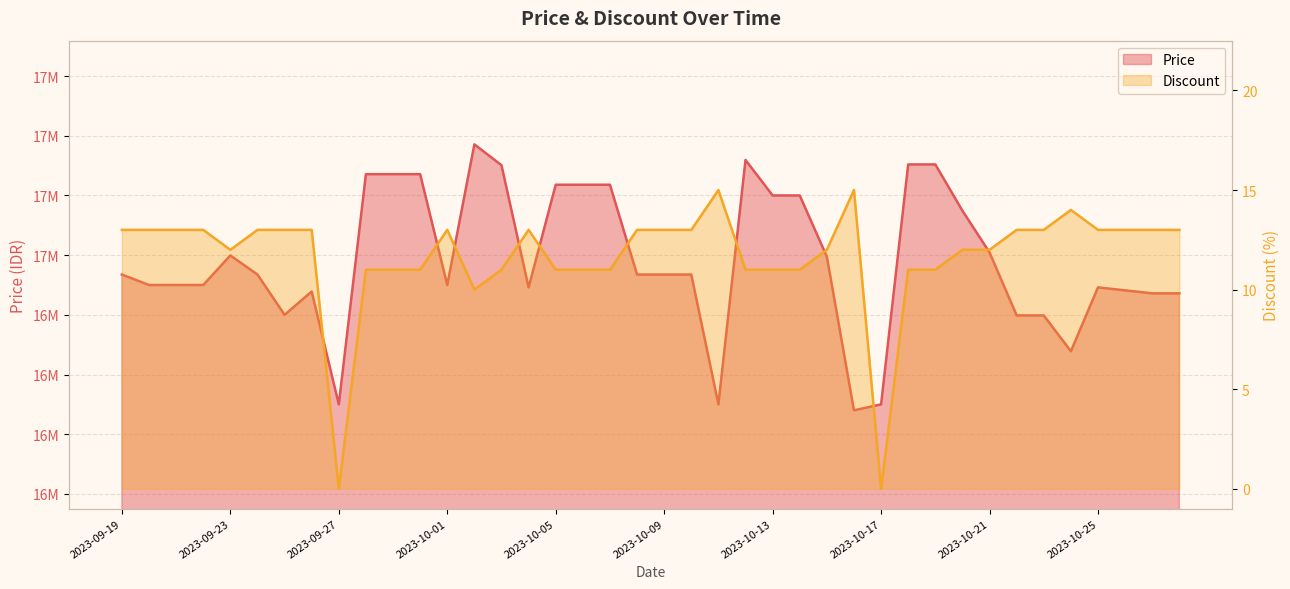

Which series has the largest total across all categories?

Price